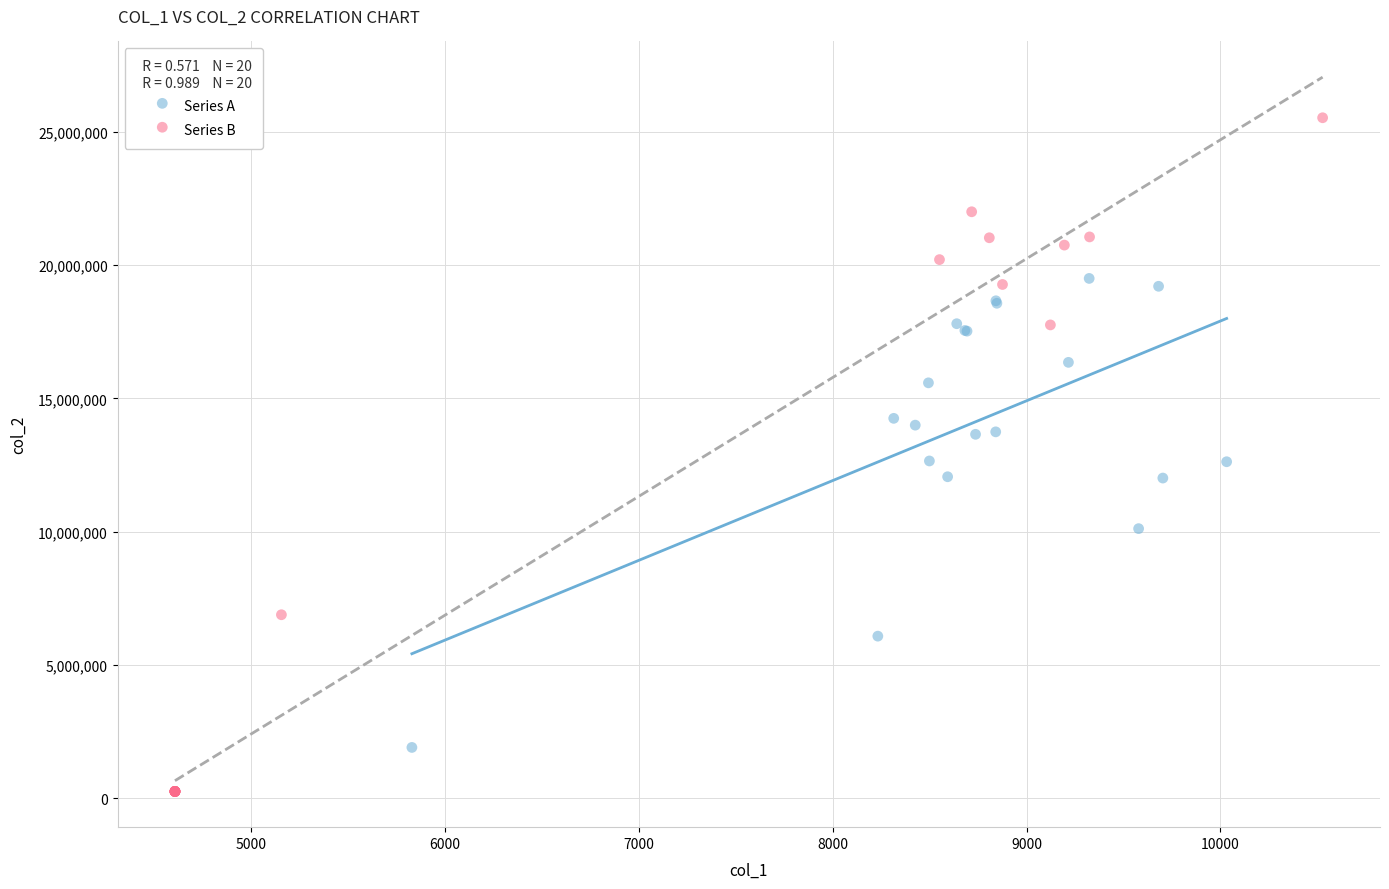

Which series contains the highest Y value?

Series B